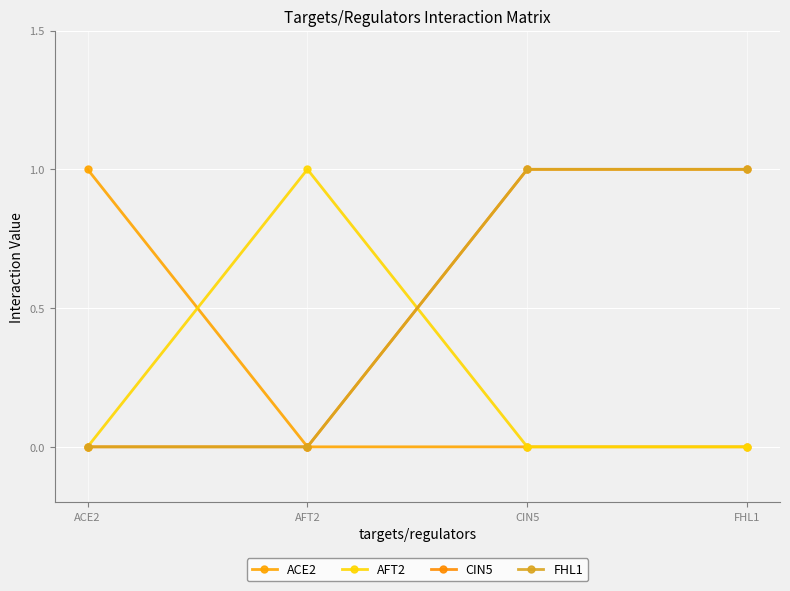

True or false: AFT2 and CIN5 cross at least once.

True